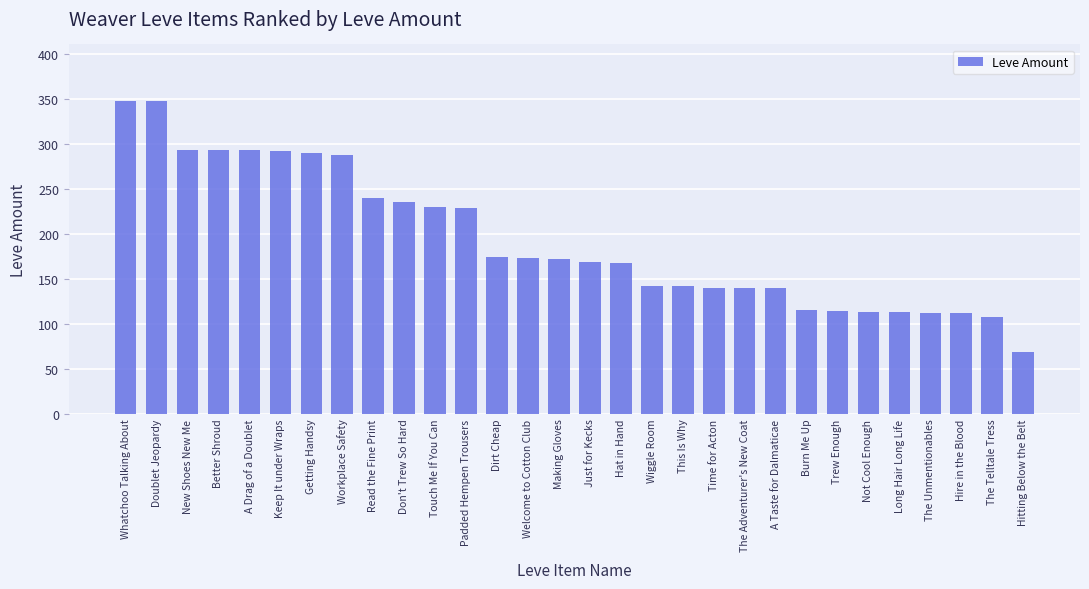

What is the sum of the values at Workplace Safety and The Unmentionables?

400